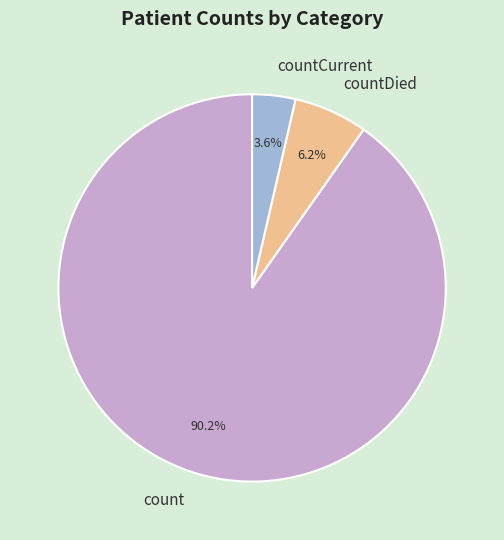

How many segments does this pie chart have?

3